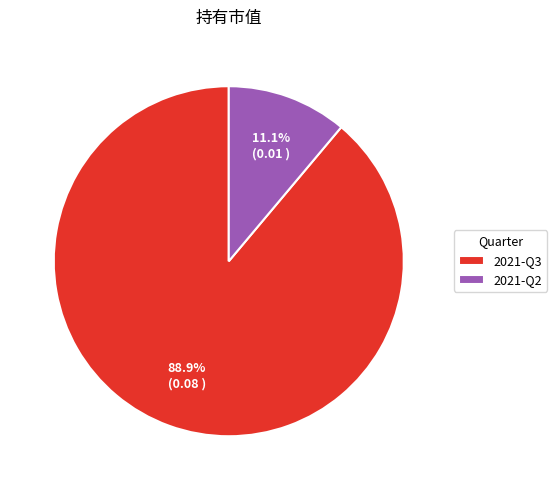

How many slices are in this pie chart?

2